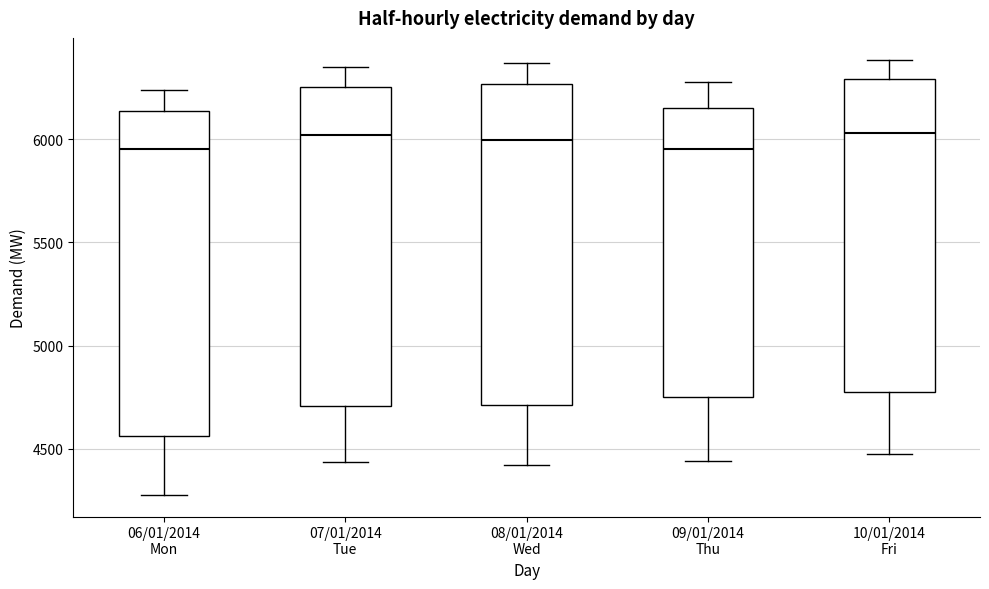

Reading left to right, read every box against the y-axis: the position of its median line, the range the box covers, and the ends of its whiskers. The values are not printed on the chart, so give them approximately, as read against the axis.

06/01/2014 Mon: median 5950, box 4550 to 6150, whiskers 4300 to 6250
07/01/2014 Tue: median 6000, box 4700 to 6250, whiskers 4450 to 6350
08/01/2014 Wed: median 6000, box 4700 to 6250, whiskers 4400 to 6350
09/01/2014 Thu: median 5950, box 4750 to 6150, whiskers 4450 to 6300
10/01/2014 Fri: median 6050, box 4800 to 6300, whiskers 4450 to 6400